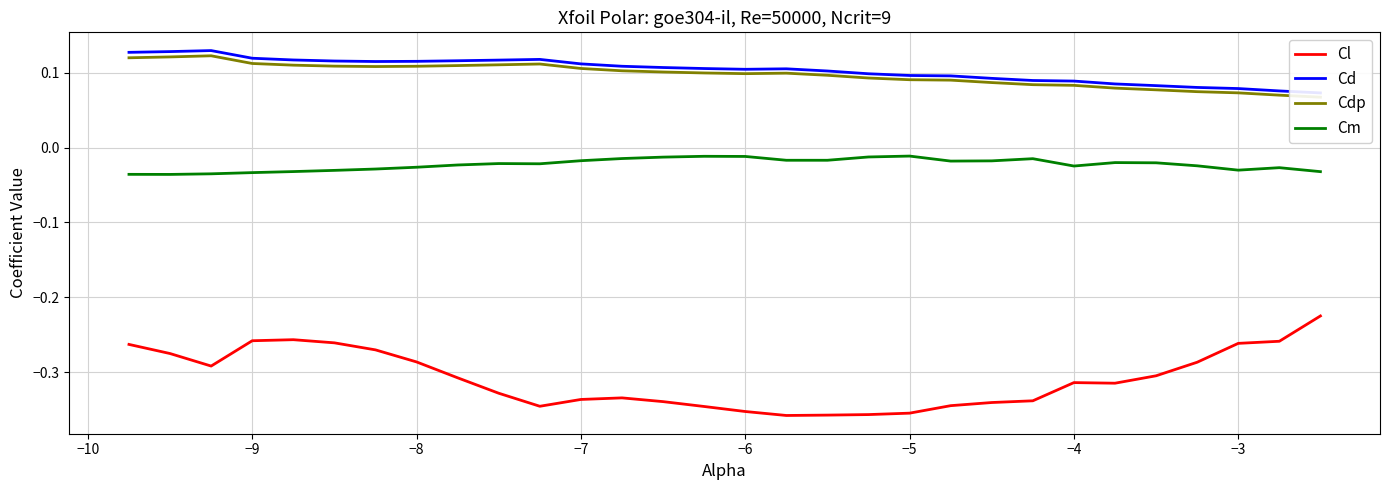

True or false: Cm and Cl intersect in this chart.

False